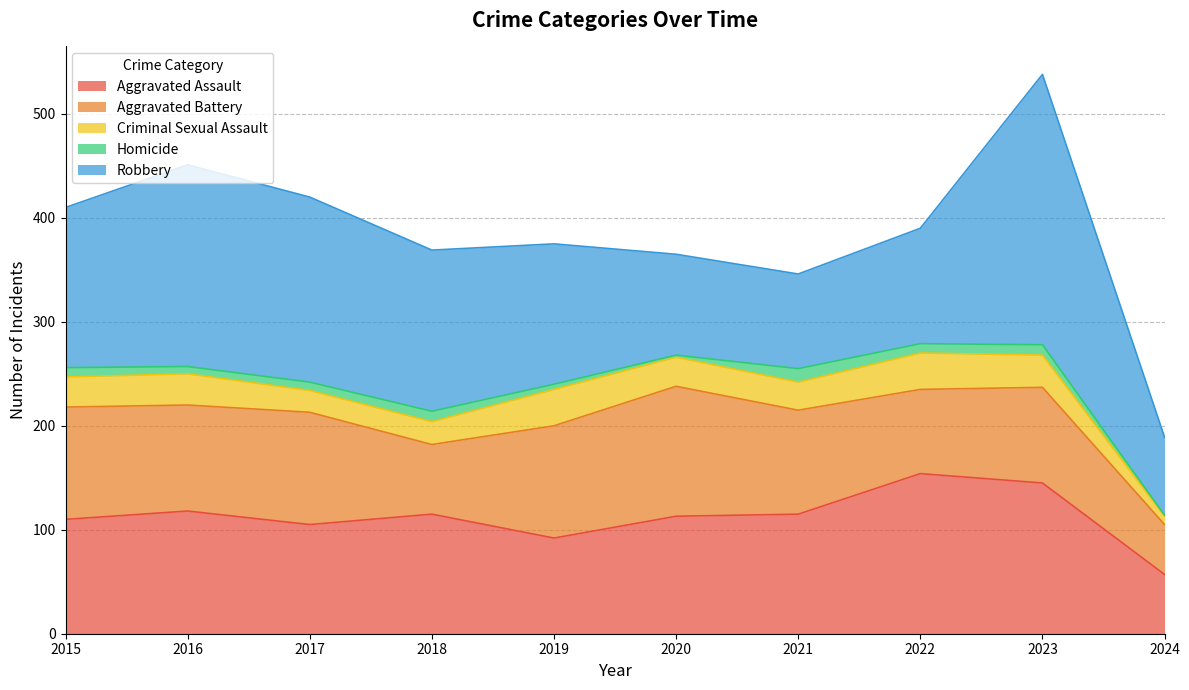

List the labels in order of Aggravated Battery value, largest first.

2020, 2015, 2017, 2019, 2016, 2021, 2023, 2022, 2018, 2024